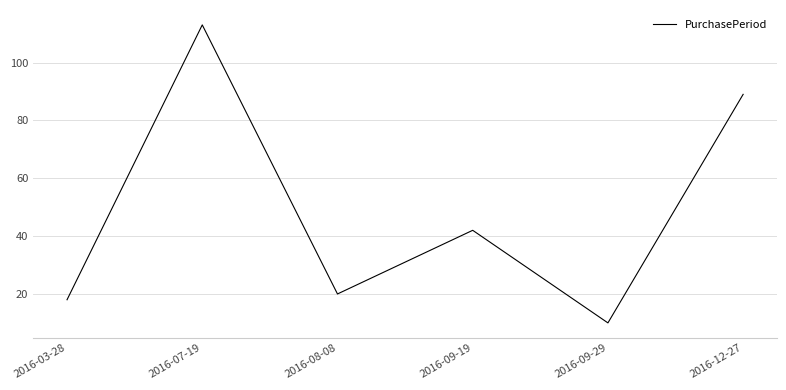

True or false: the data has more than 2 interior local peaks.

False